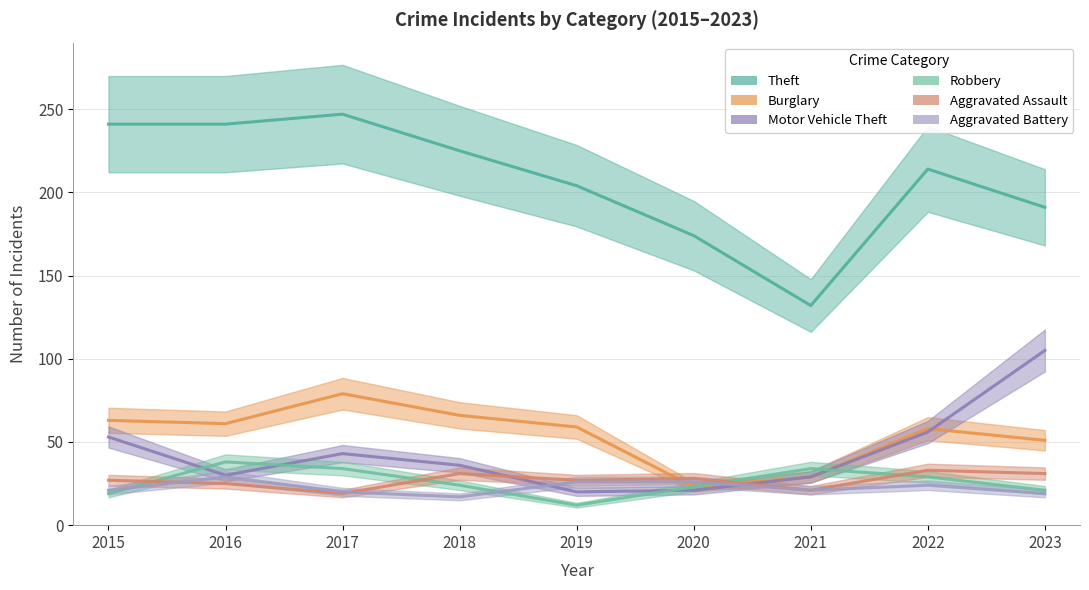

What is the value of the Robbery point at the 9th from the left?

21